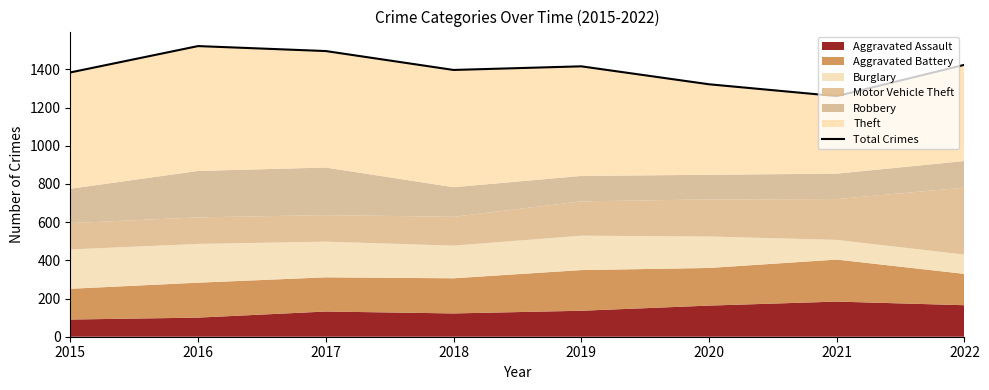

Which category has the highest value across all series?

2016